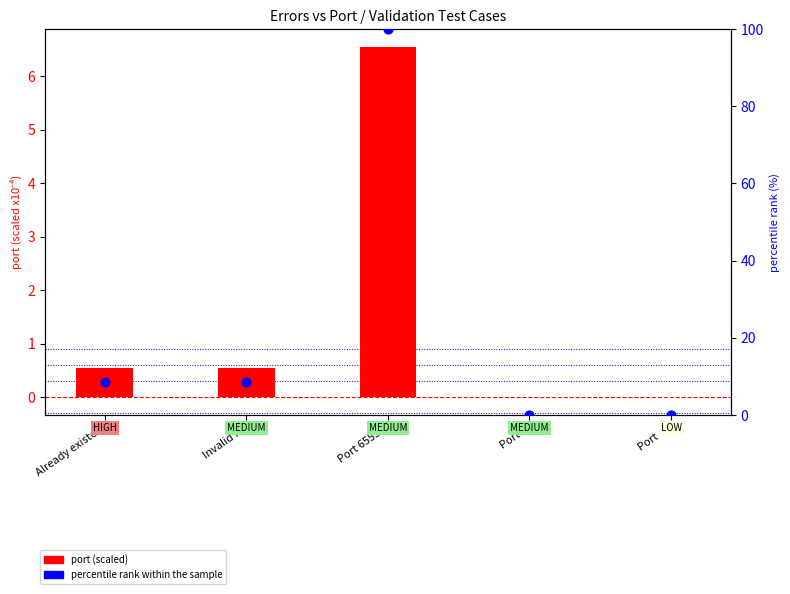

Is the value of percentile rank within the sample at Port 0 greater than the value of port (scaled) at Already existed?

No